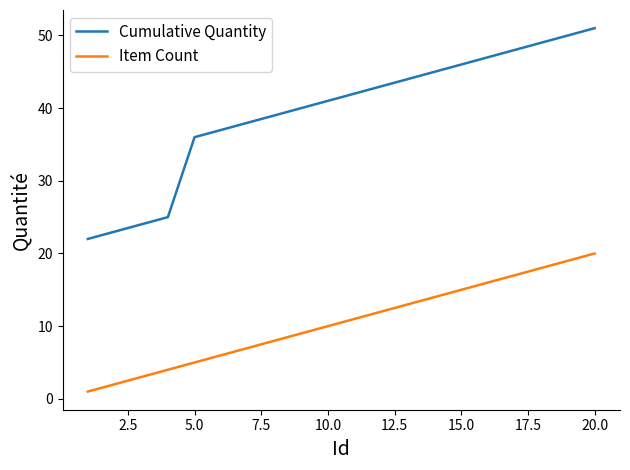

Which series has the widest spread of values?

Cumulative Quantity